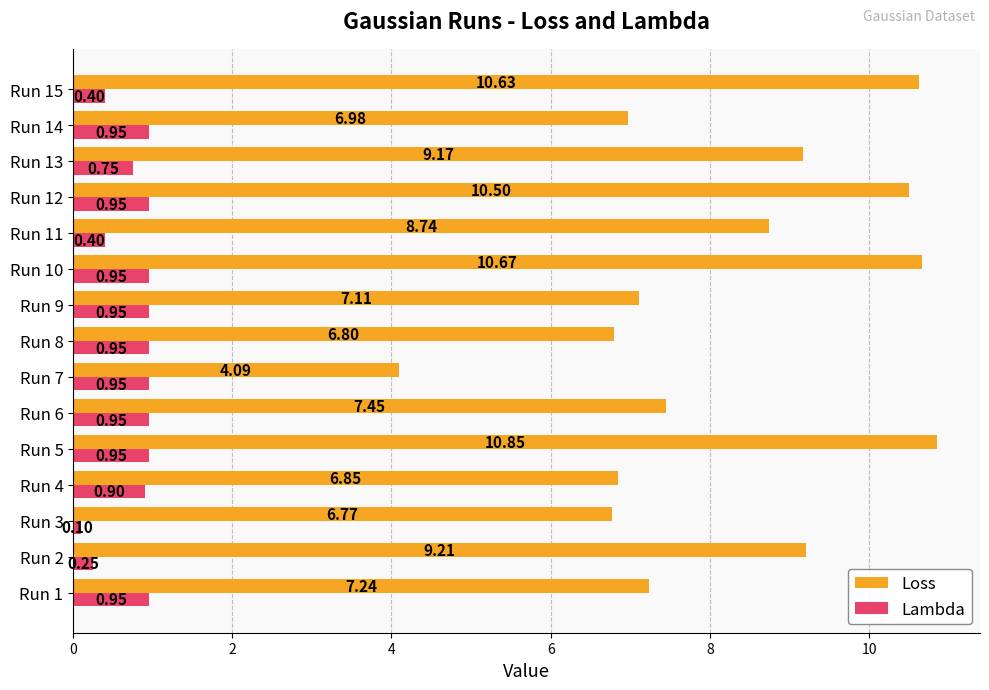

At Run 11, list the series in order from smallest to largest.

Lambda, Loss